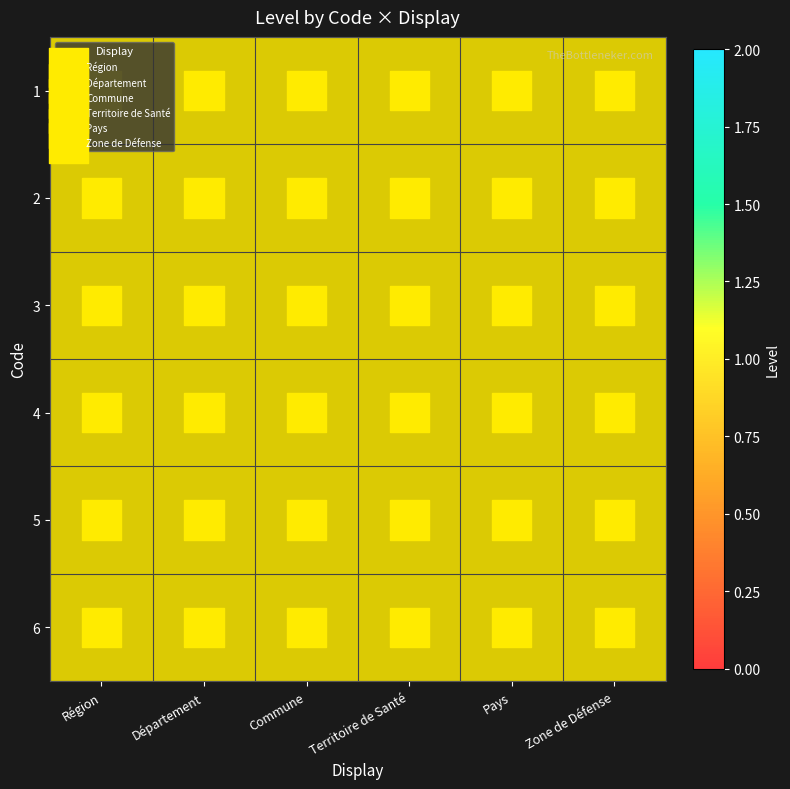

Which has a higher value, Région or Région?

Région